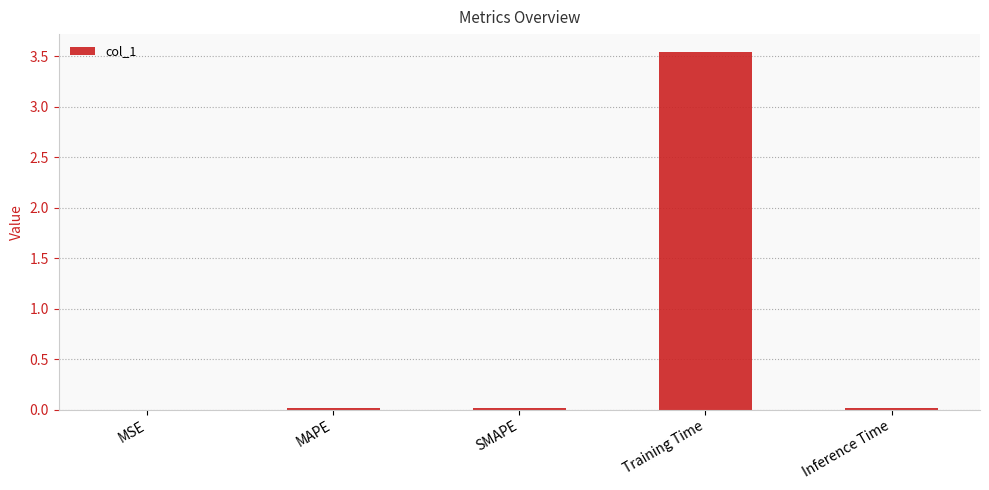

At which category does the chart reach its peak across all series?

Training Time